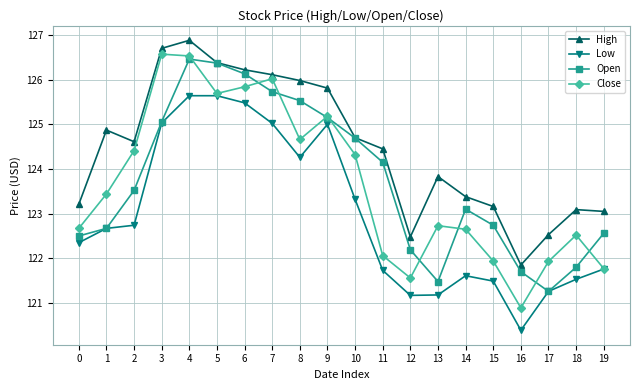

True or false: Low and High cross at least once.

False